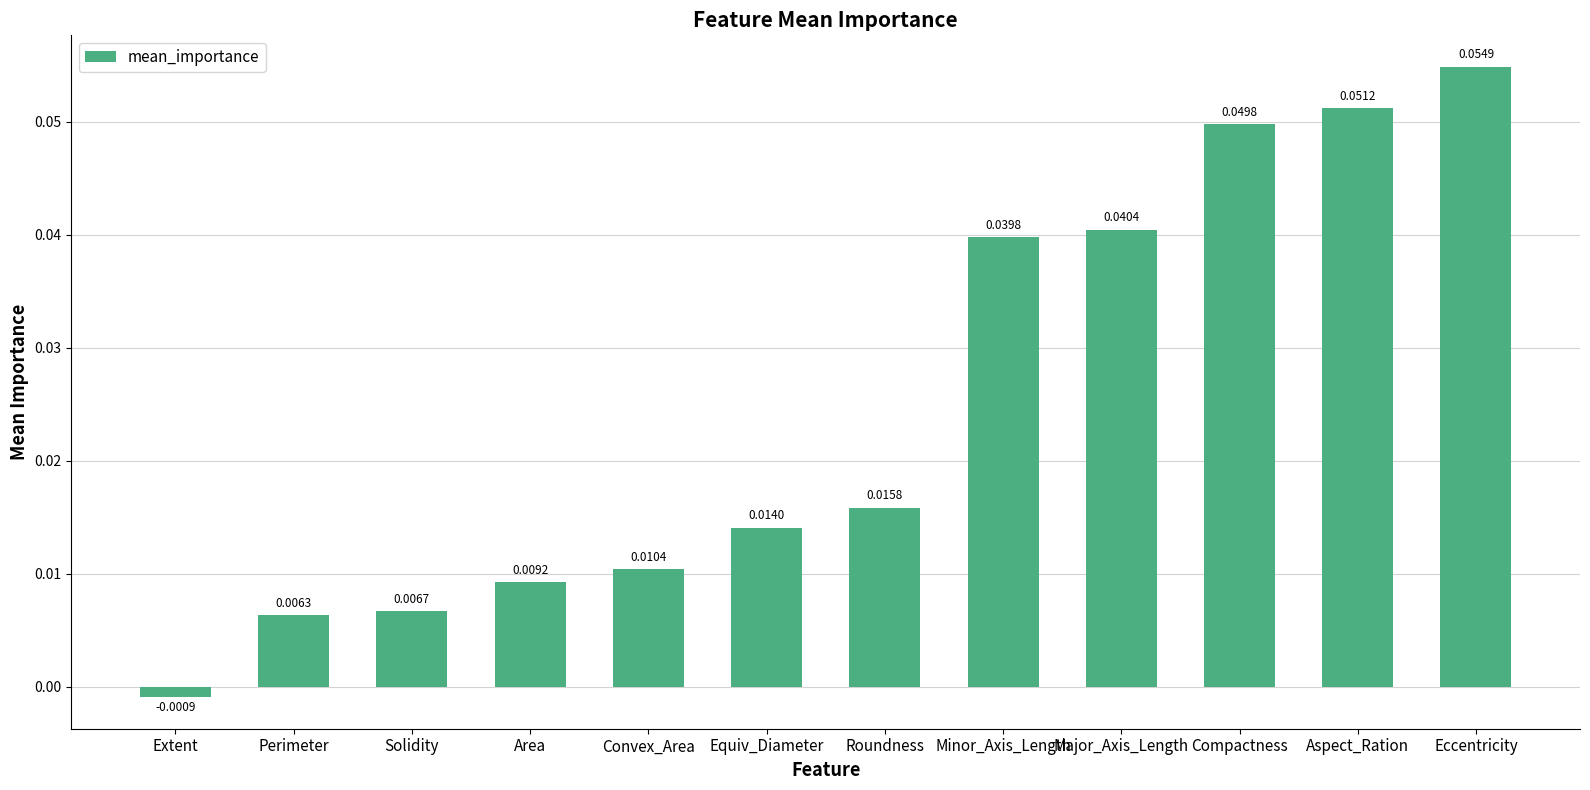

What is the label of the 2nd bar from the right?

Aspect_Ration